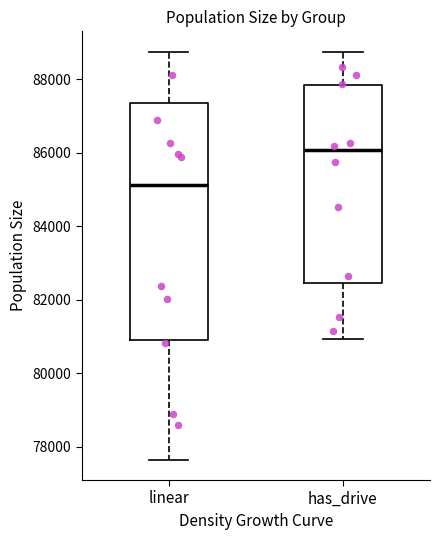

Reading left to right, read every box against the y-axis: the position of its median line, the range the box covers, and the ends of its whiskers. The values are not printed on the chart, so give them approximately, as read against the axis.

linear: median 85200, box 81000 to 87400, whiskers 77600 to 88800
has_drive: median 86000, box 82400 to 87800, whiskers 81000 to 88800